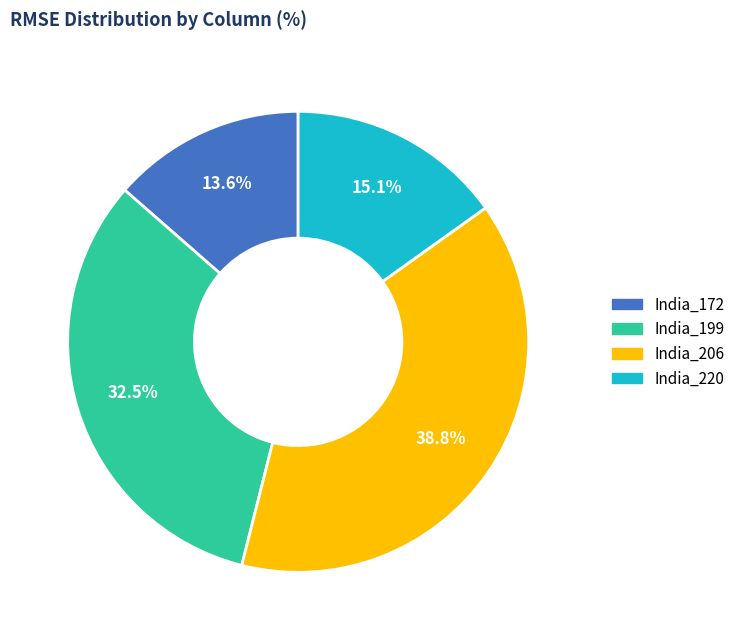

Is there a majority slice in this chart?

No